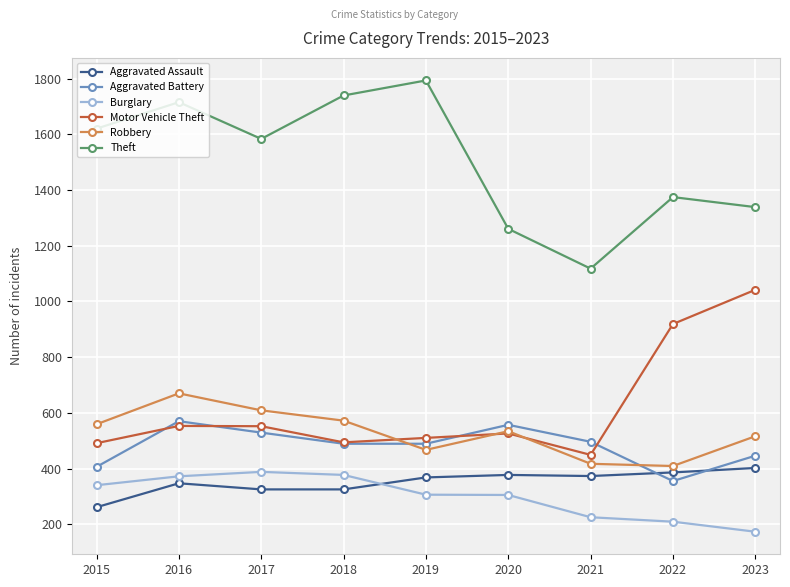

Which series changed the most between 2016 and 2021?

Theft